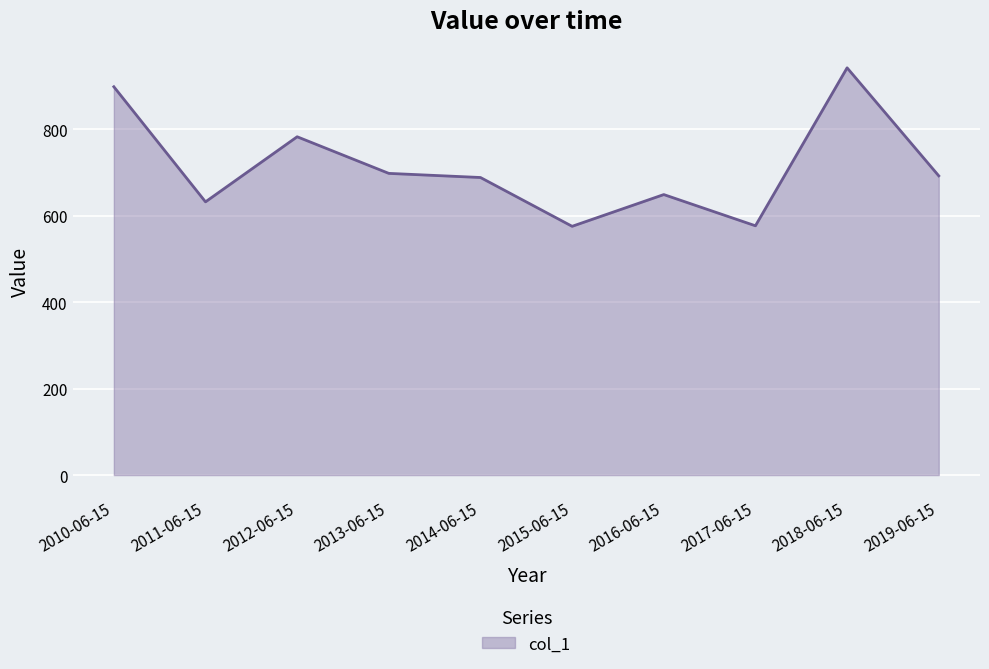

What is the change in value from 2010-06-15 to 2019-06-15?

-206.2